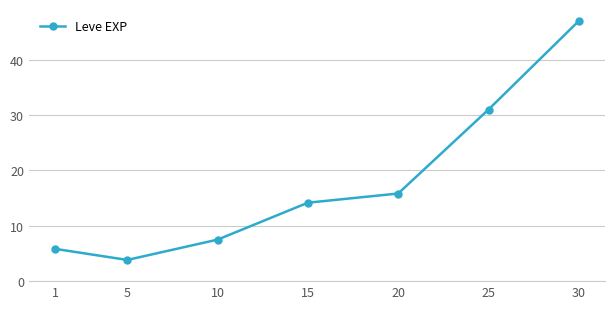

Reading left to right, list all the values displayed in this chart.

5.8	3.8	7.5	14.2	15.8	31.0	47.0